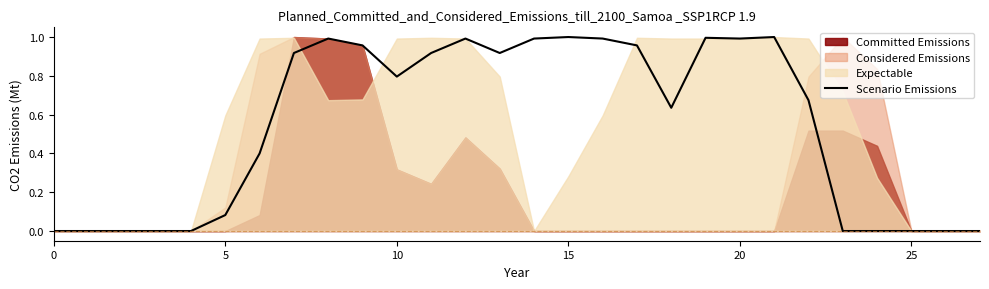

How many points are higher than both their immediate neighbors (excluding endpoints)?

5